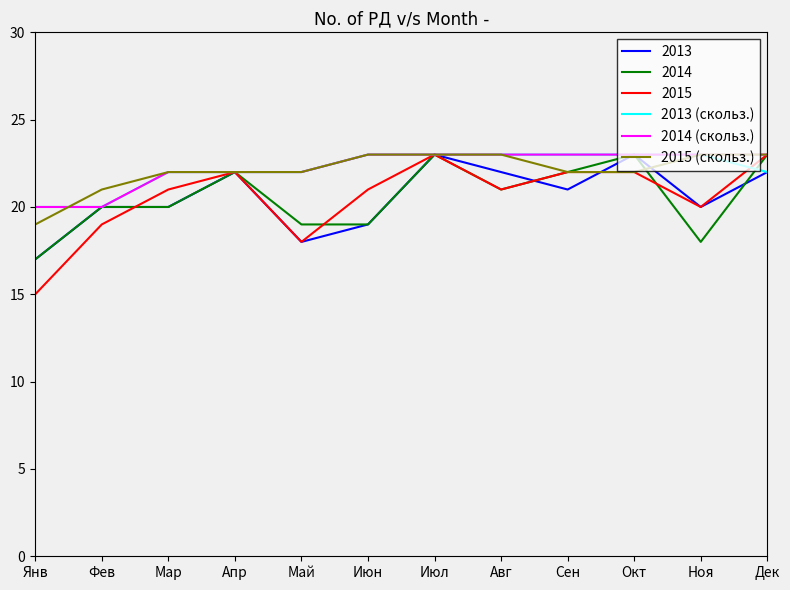

What is the maximum value shown in the chart?

23